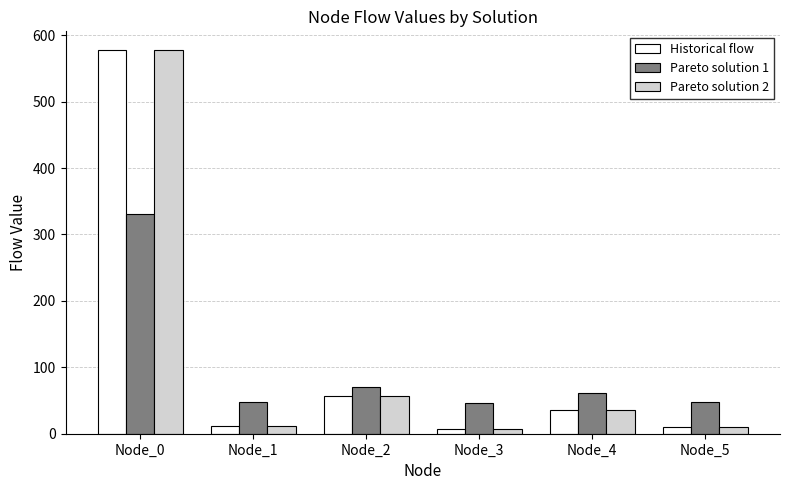

The Pareto solution 1 series shows 33.4 at Node_2. True or false?

False